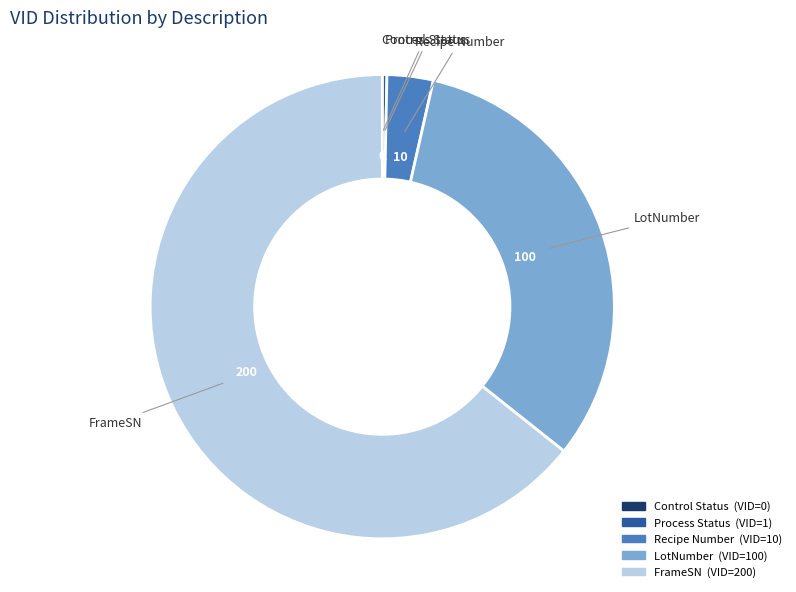

Which category has the biggest portion of the pie?

FrameSN